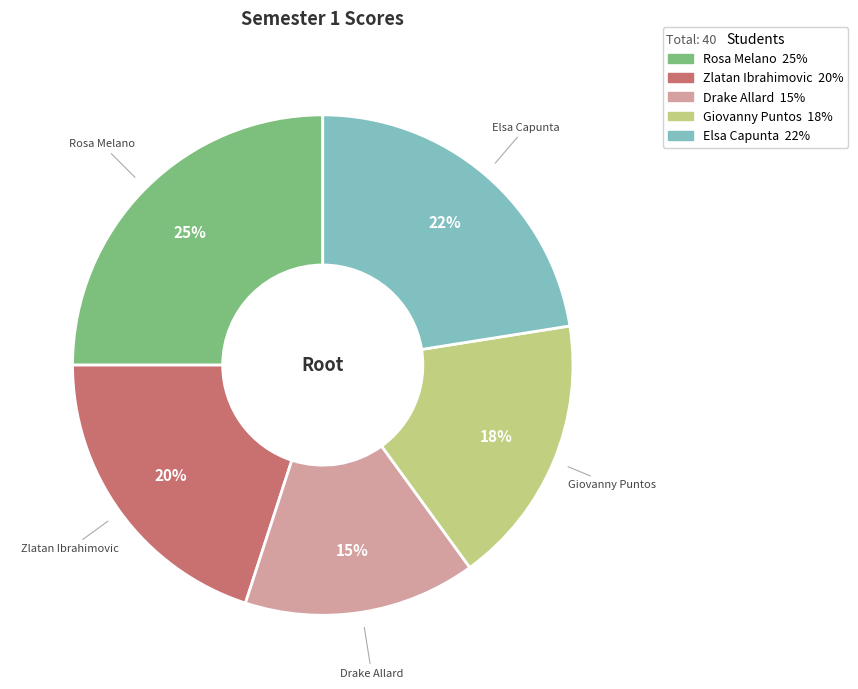

Rank the categories by value from lowest to highest.

Drake Allard, Giovanny Puntos, Zlatan Ibrahimovic, Elsa Capunta, Rosa Melano